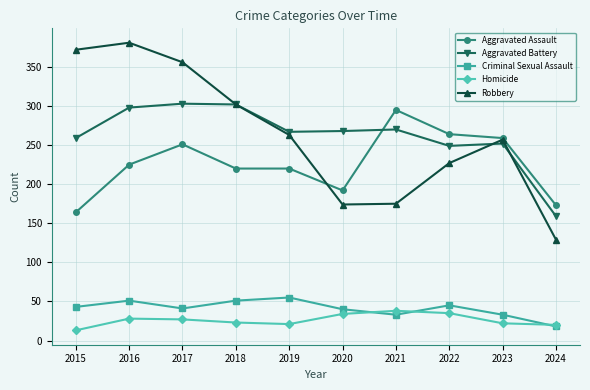

Is this an area chart (filled region under the line)?

No